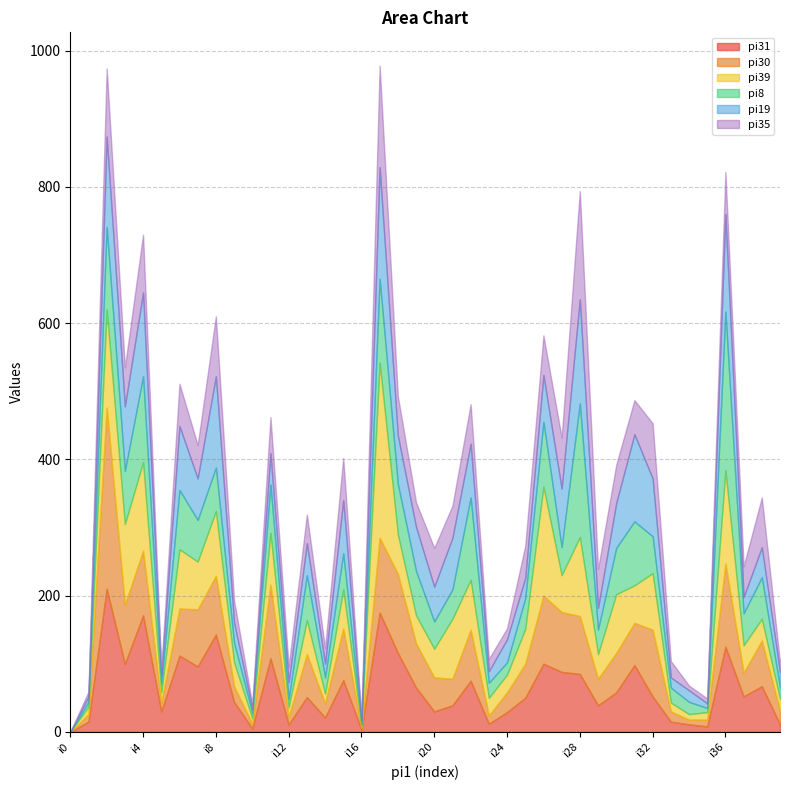

Where does the pi35 series first go above 50?

i2